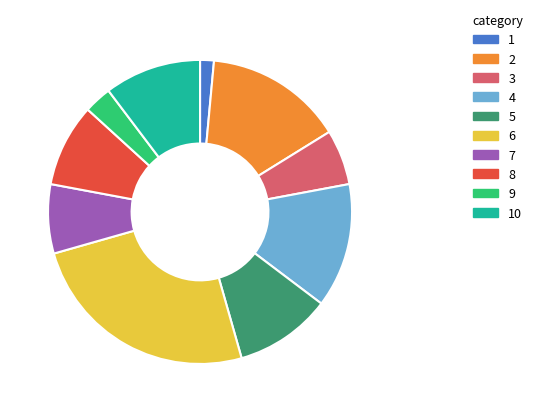

Is there any slice that represents more than half of the pie?

No